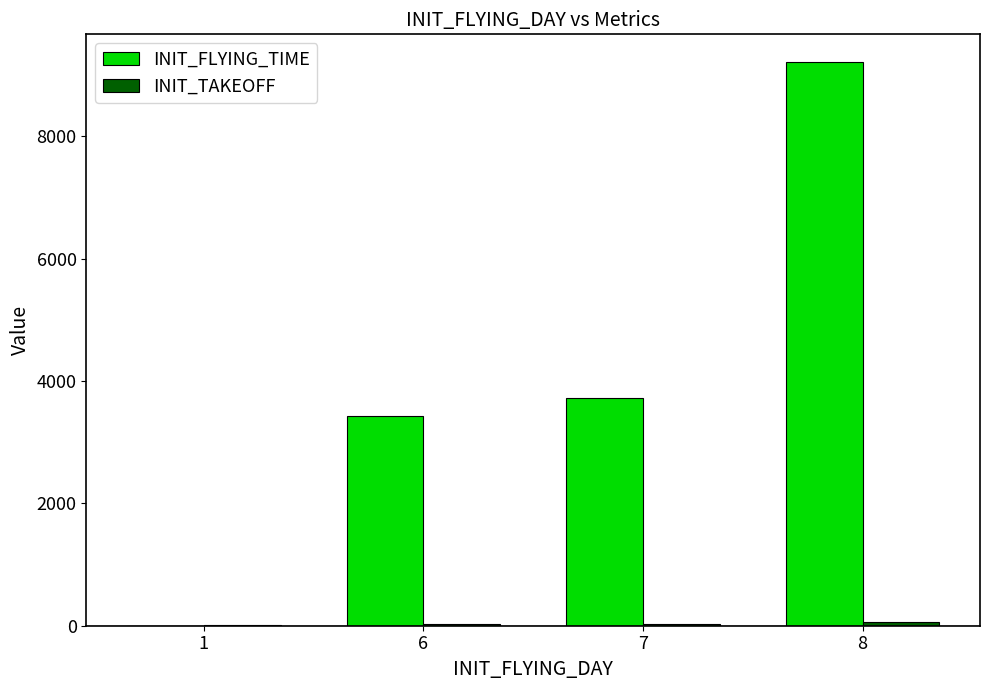

What is the maximum value shown in the chart?

9206